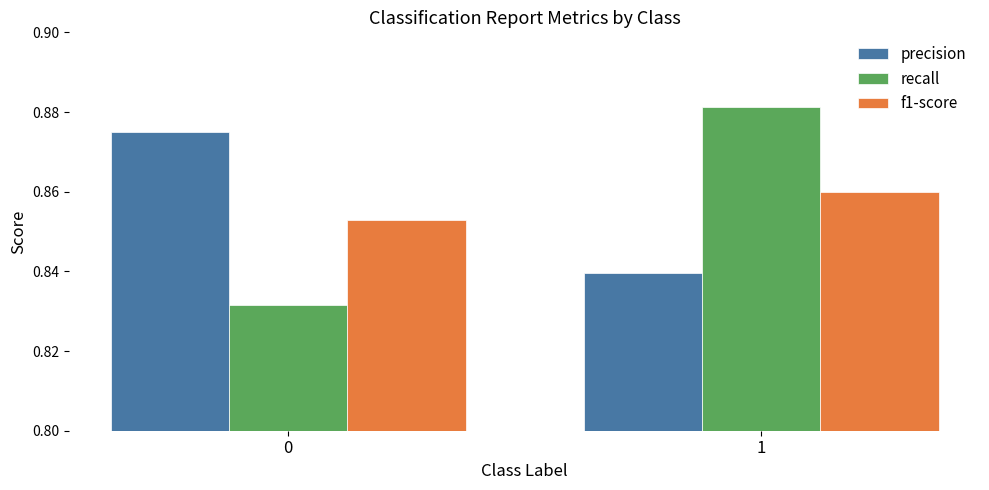

Which series changed the most between 0 and 1?

recall